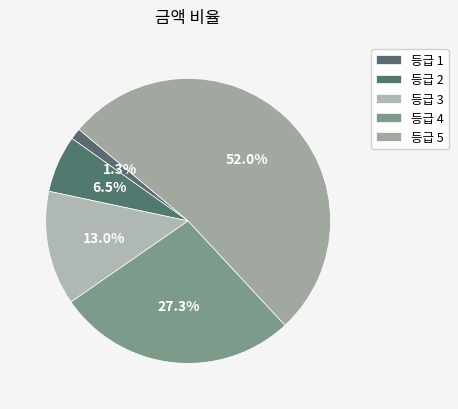

How many slices are in this pie chart?

5